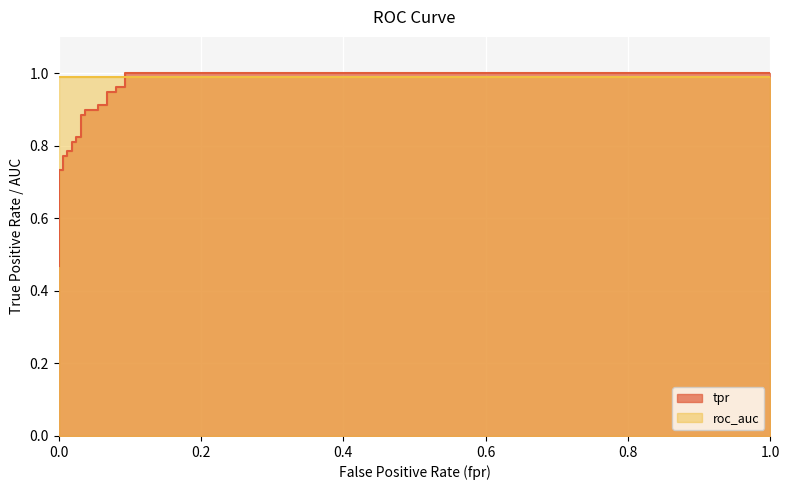

What is the average value?

0.8